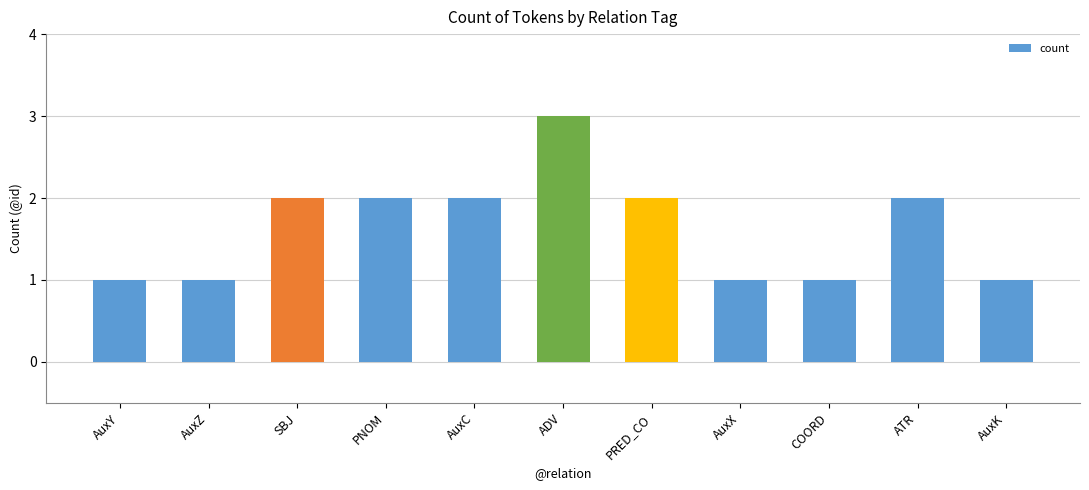

What is the average value?

2